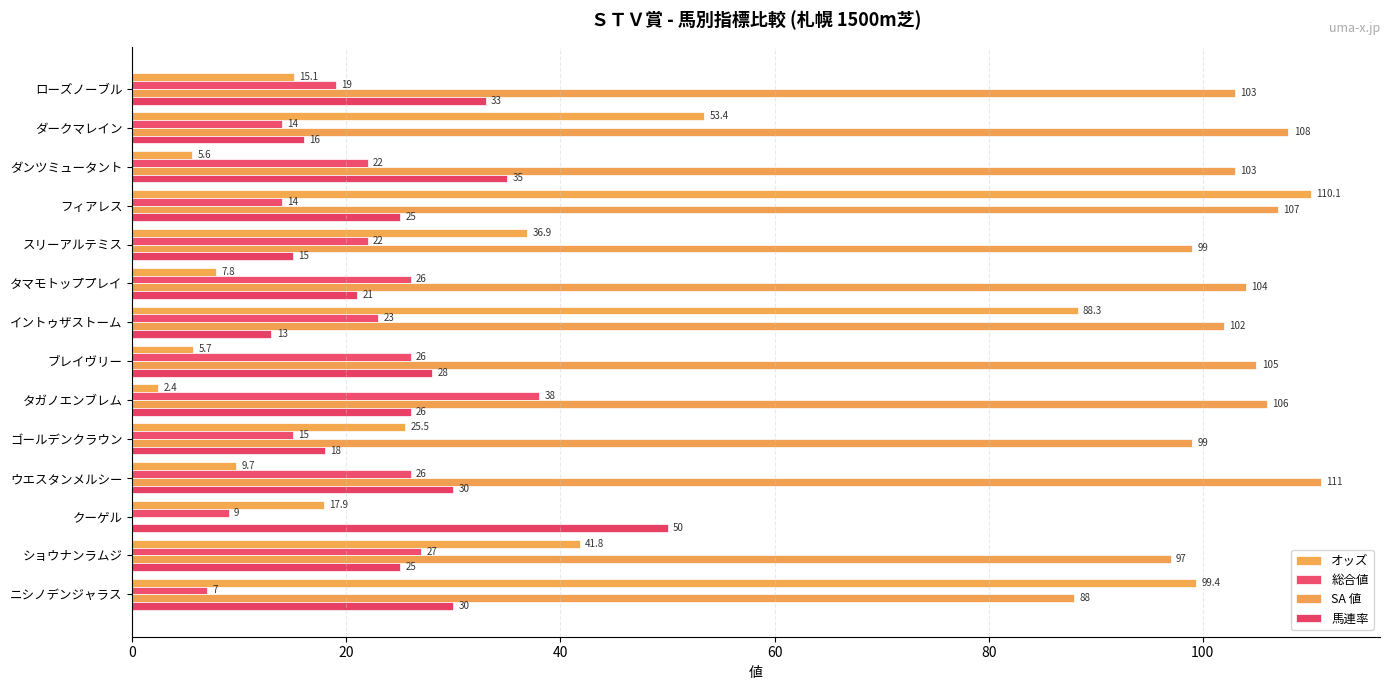

How many values in SA 値 are above zero?

13